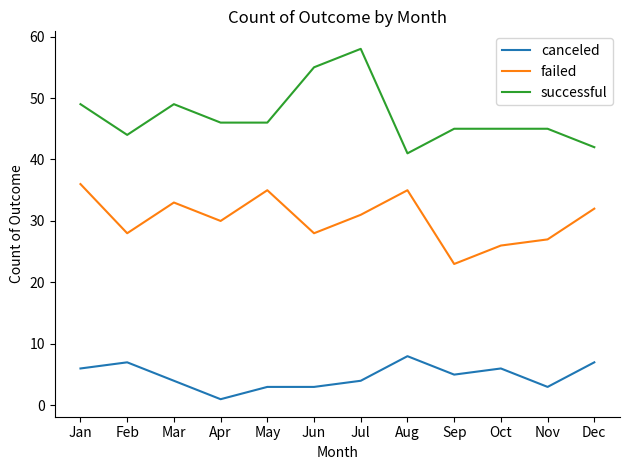

At which label does failed reach its minimum?

Sep